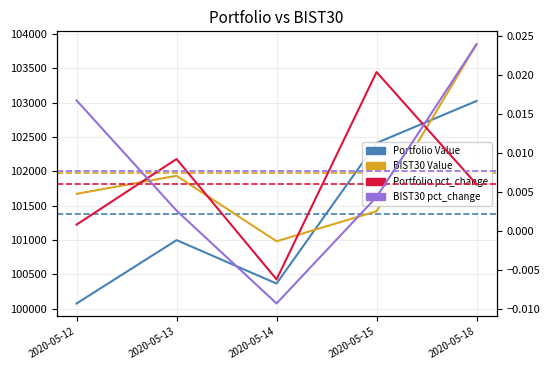

How many lines are shown in the chart?

4